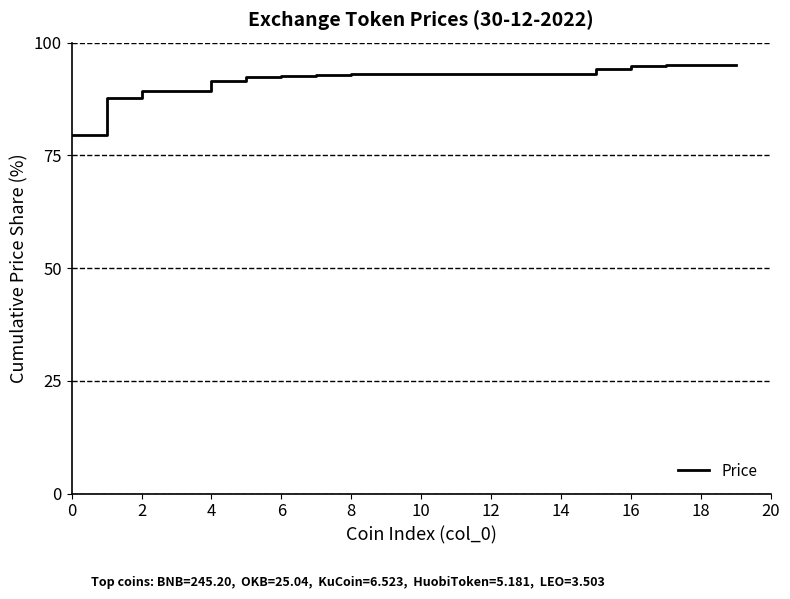

What is the difference between the maximum and minimum values?

15.5